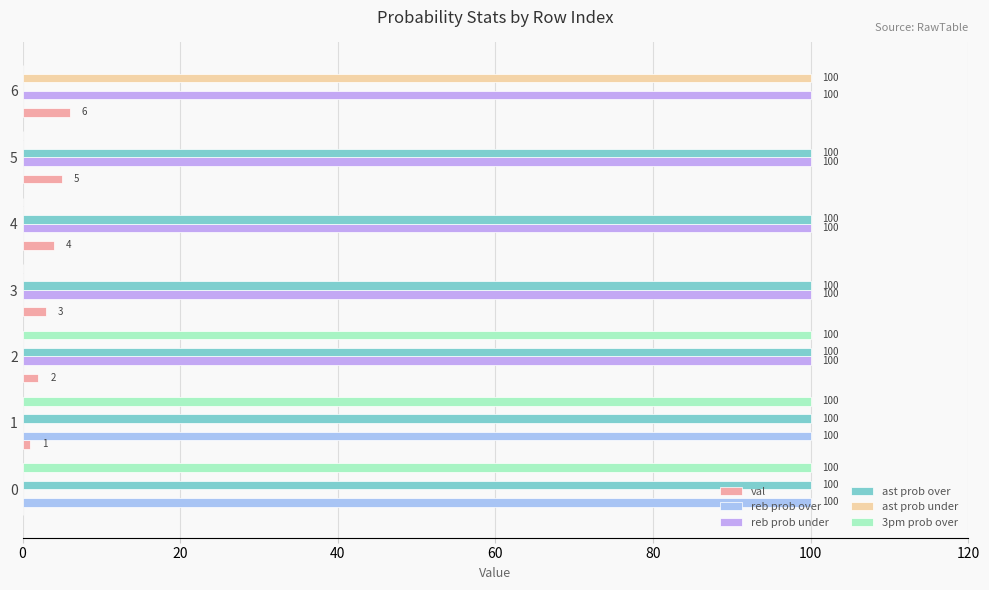

Count the number of categories in the chart.

7